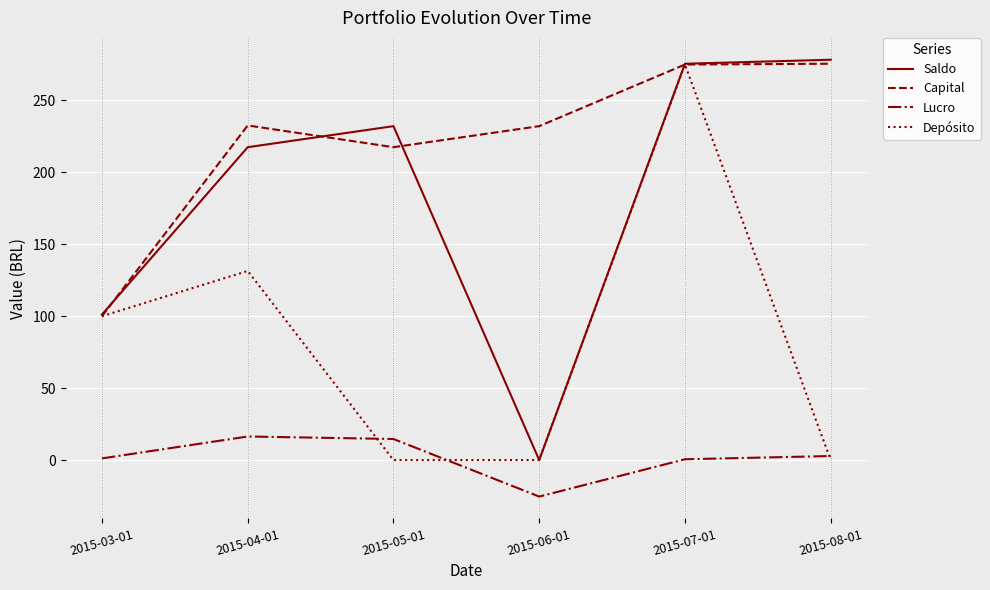

What is the difference between the maximum and second lowest values in the Capital series?

58.0